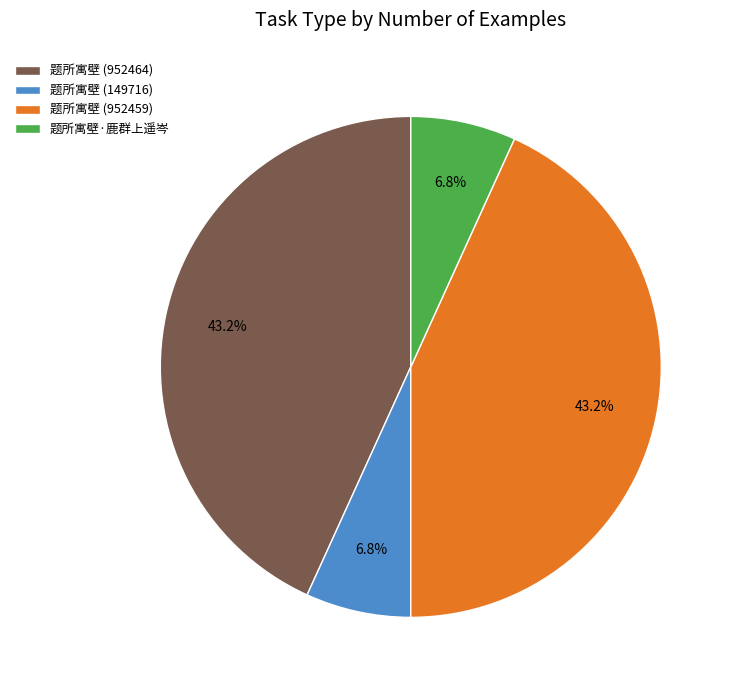

The 题所寓壁 (149716) slice represents 7% of the pie. True or false?

True